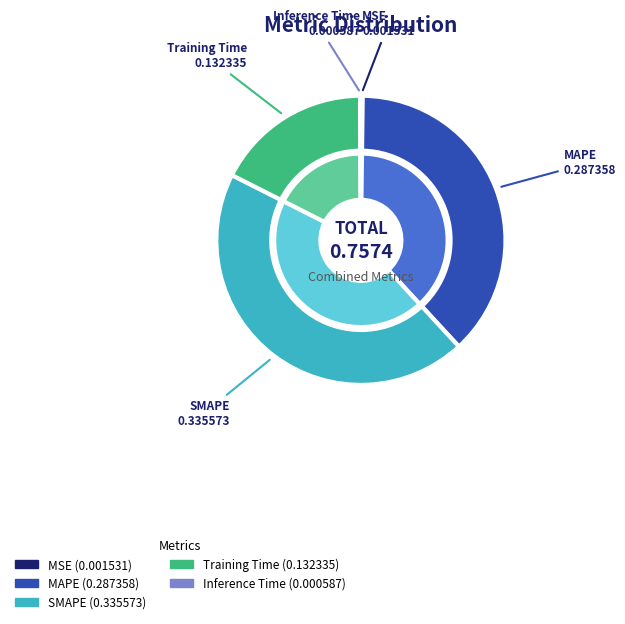

What percentage is the MAPE slice, to the nearest percent?

38%